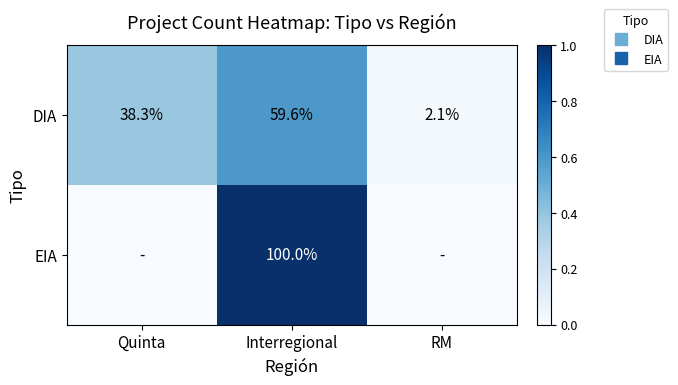

Which category has the highest value in the EIA series?

Interregional